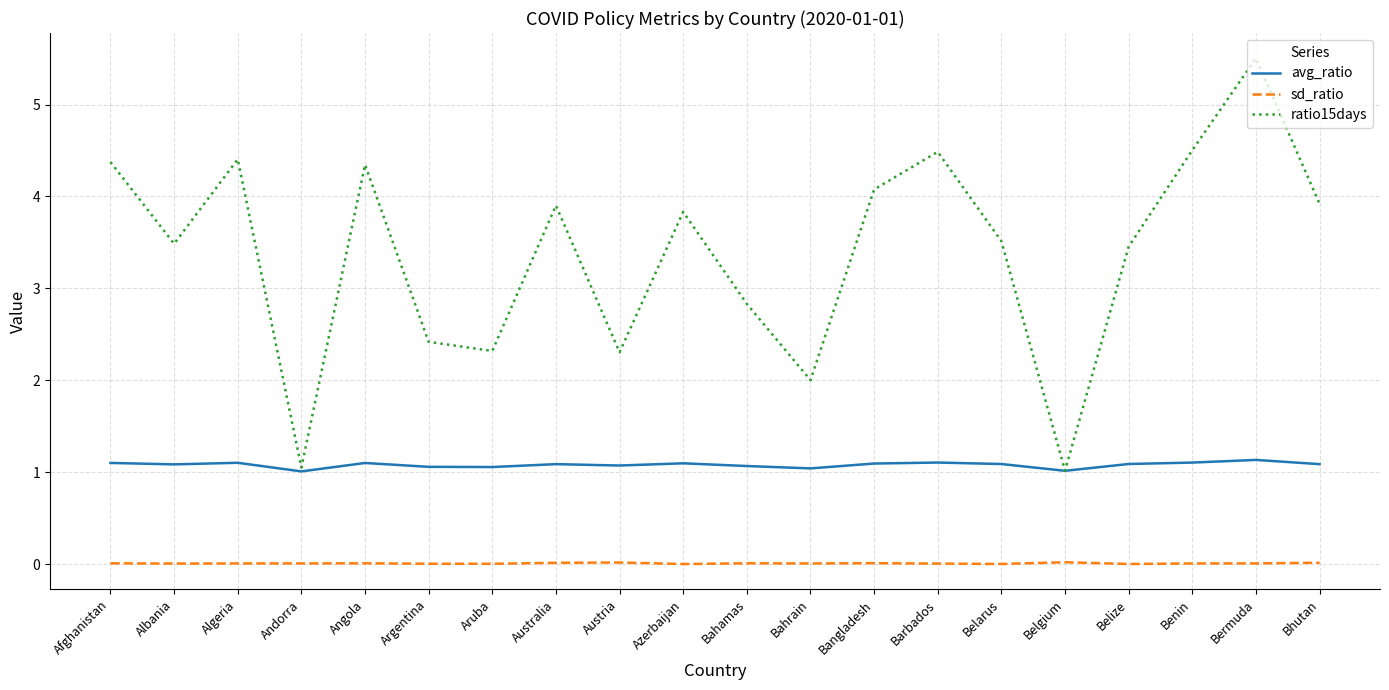

How many categories are shown in the chart?

20